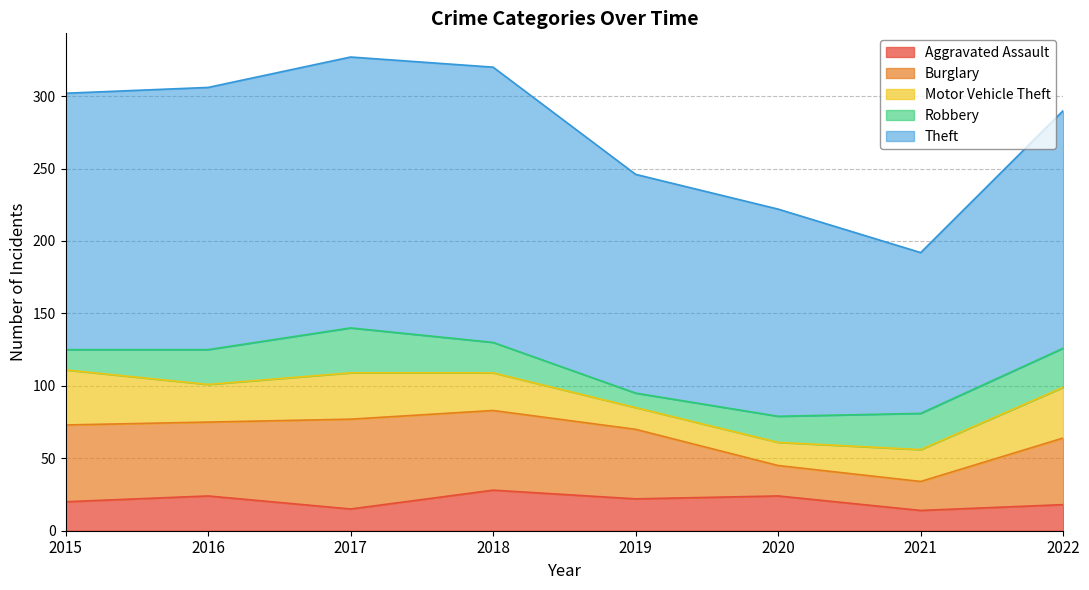

Which label corresponds to the largest value in the chart?

2018